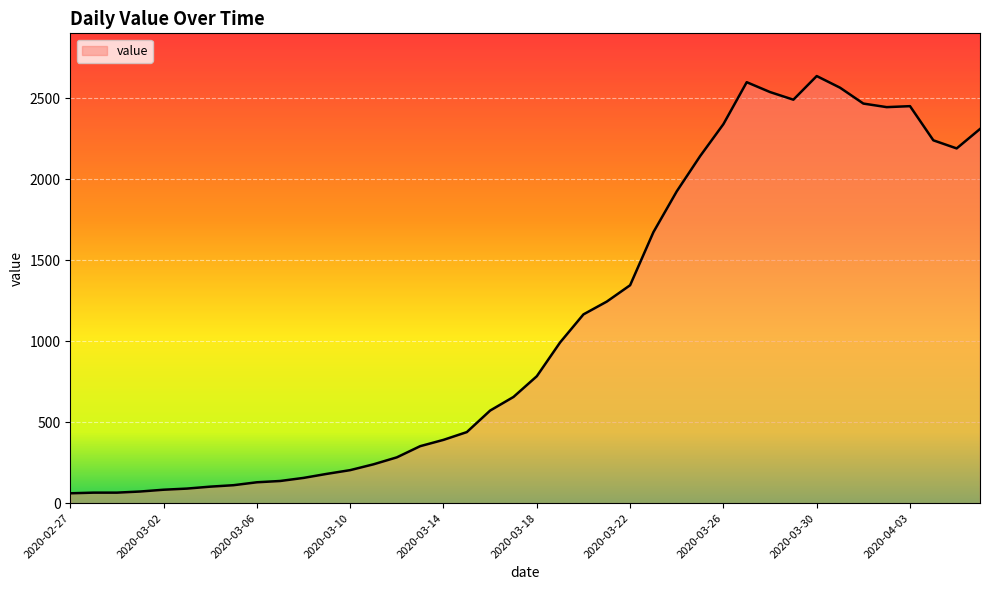

What is the minimum value shown in the chart?

61